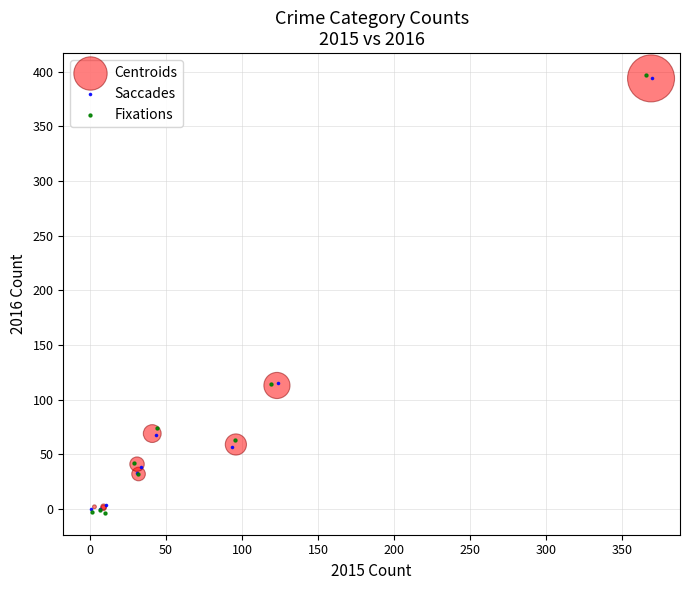

What are all the series names shown in the legend?

Centroids, Saccades, Fixations